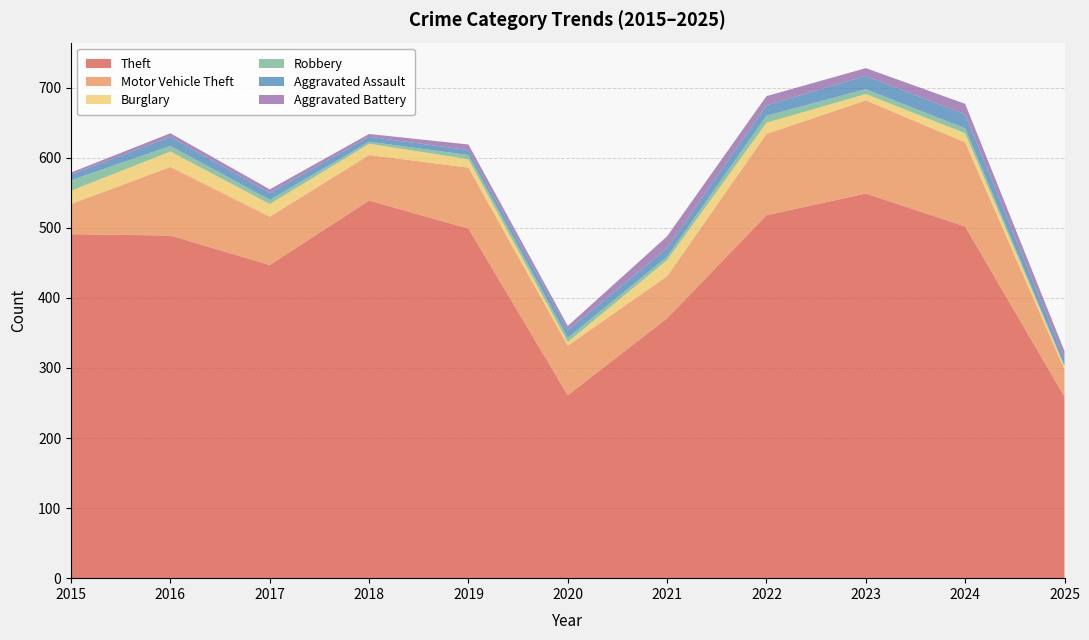

Reading left to right, extract all data points from this chart.

Theft: 491	489	447	539	499	261	371	518	549	502	259
Motor Vehicle Theft: 43	98	69	65	87	71	60	116	133	120	39
Burglary: 19	22	18	16	12	5	23	16	9	13	4
Robbery: 15	8	6	3	6	6	5	10	7	7	1
Aggravated Assault: 8	13	10	7	7	11	12	15	19	20	11
Aggravated Battery: 3	5	5	4	8	6	17	13	11	15	10